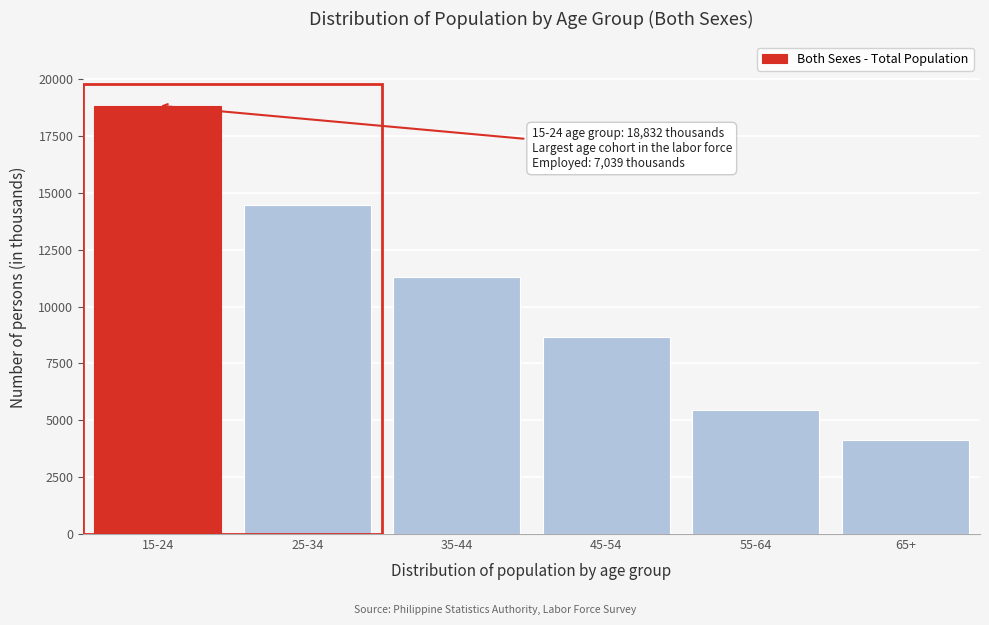

Reading right to left, transcribe all the data shown in this chart.

65+=4144.7	55-64=5462.5	45-54=8665.1	35-44=11301.4	25-34=14460.9	15-24=18832.5